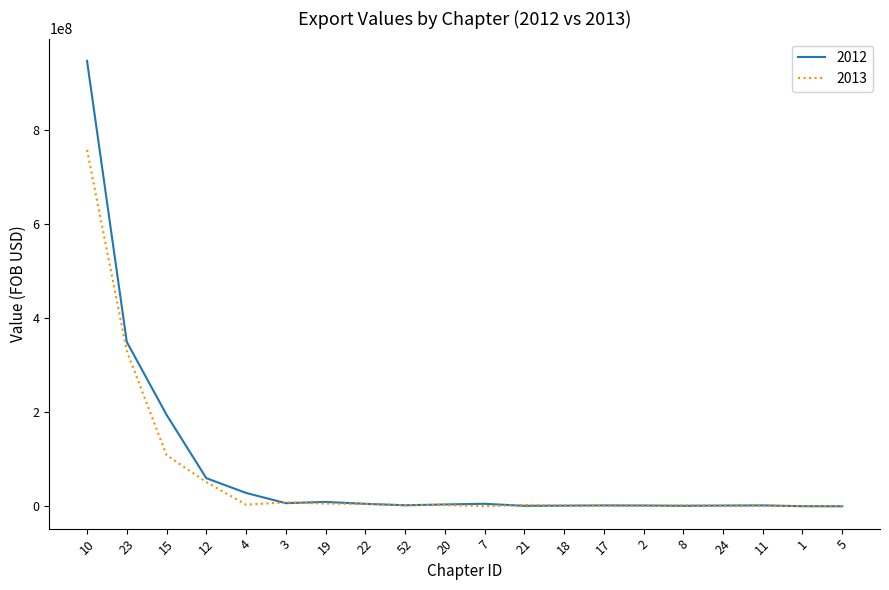

Rank the series by their maximum value, from highest to lowest.

2012, 2013